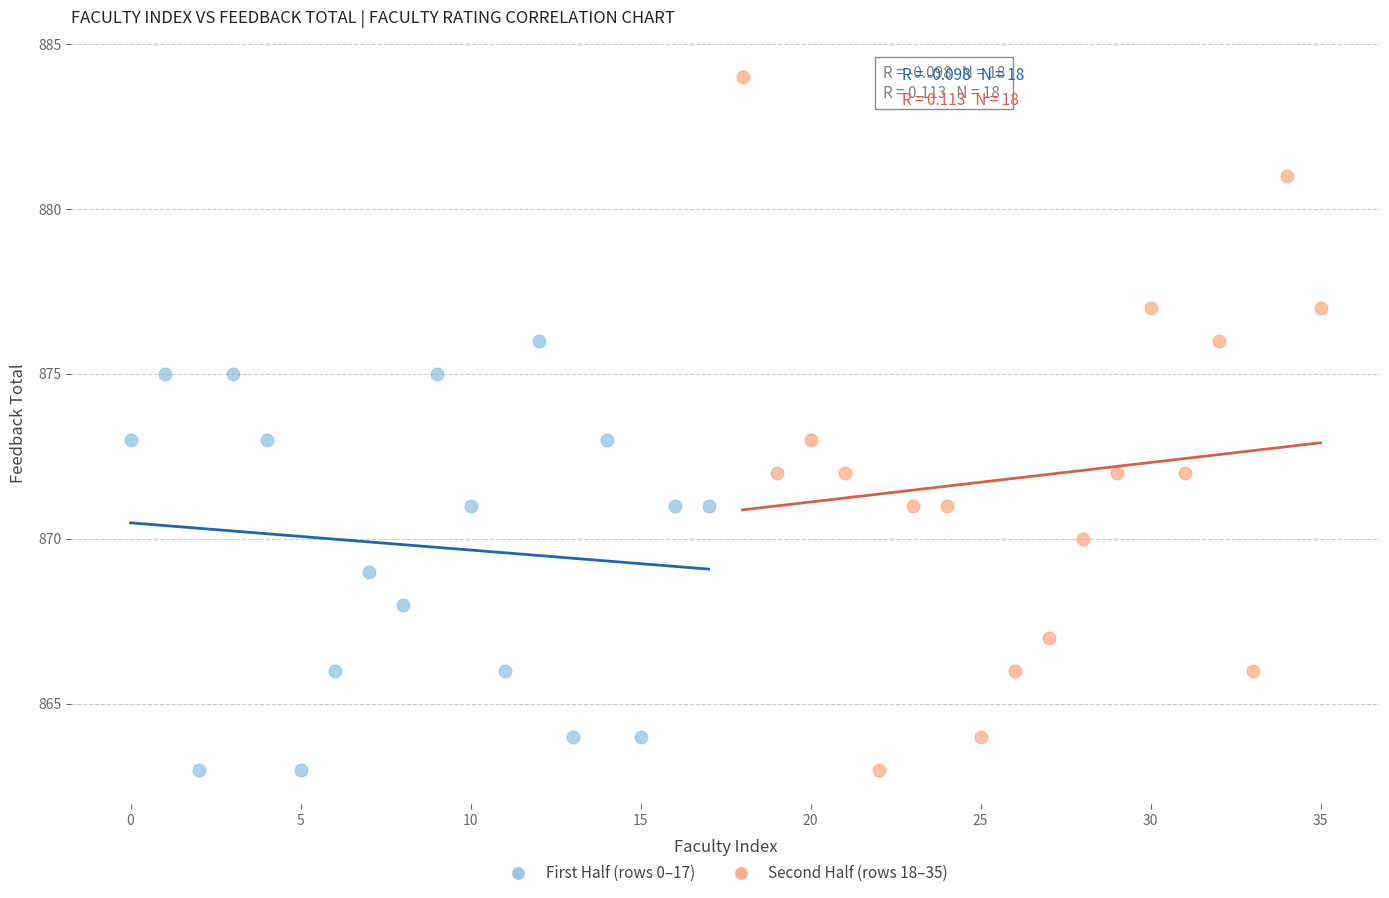

Which series contains the highest Y value?

Second Half (rows 18–35)